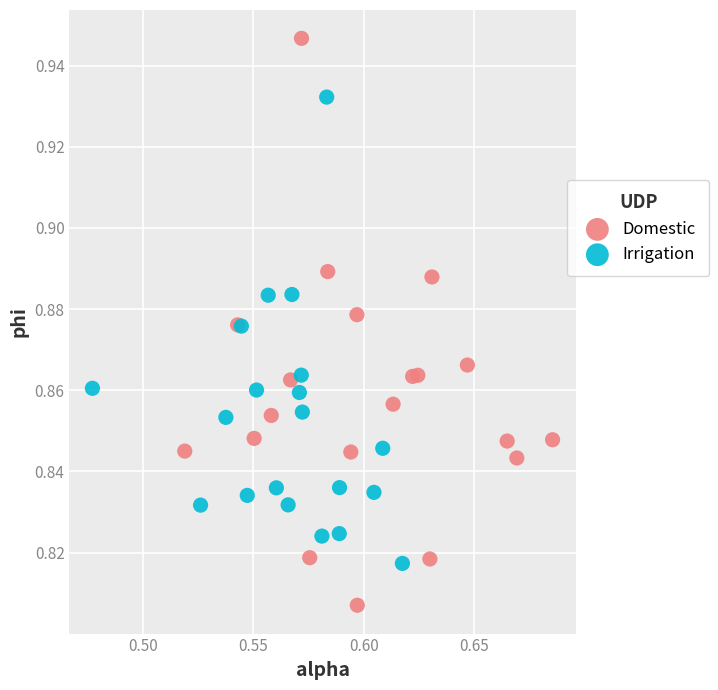

Which series has the widest spread of Y values?

Domestic